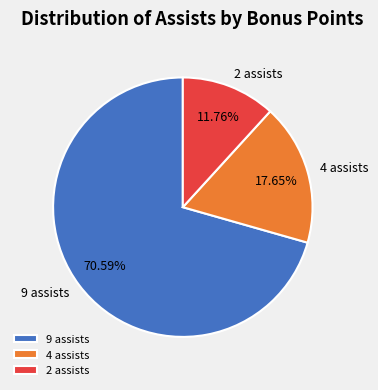

Approximately how many times larger is the value at 9 assists compared to 4 assists?

4.0